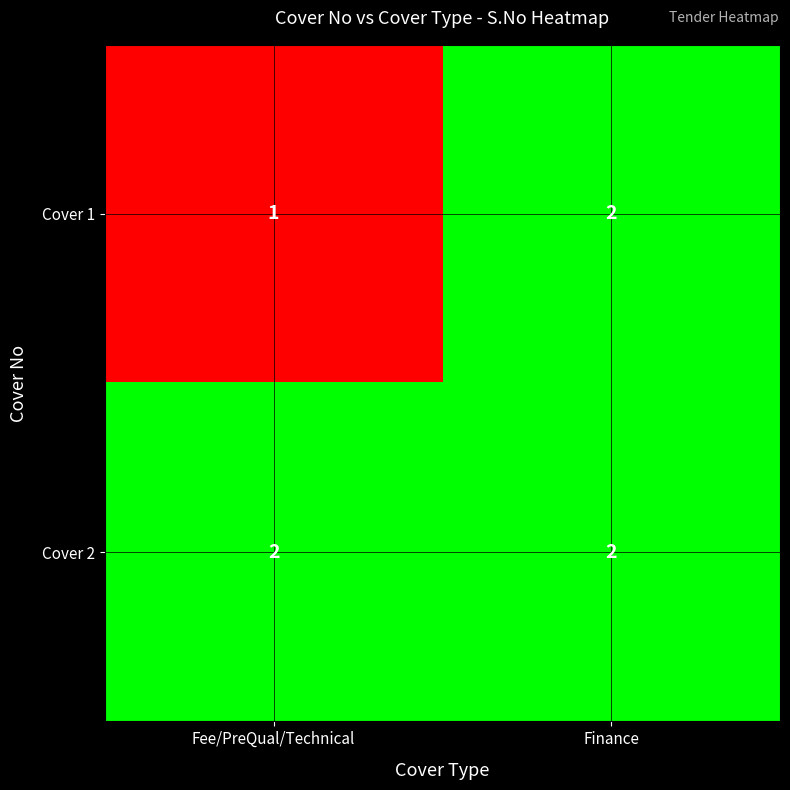

True or false: Cover 2 has a value of 1 at Finance.

False